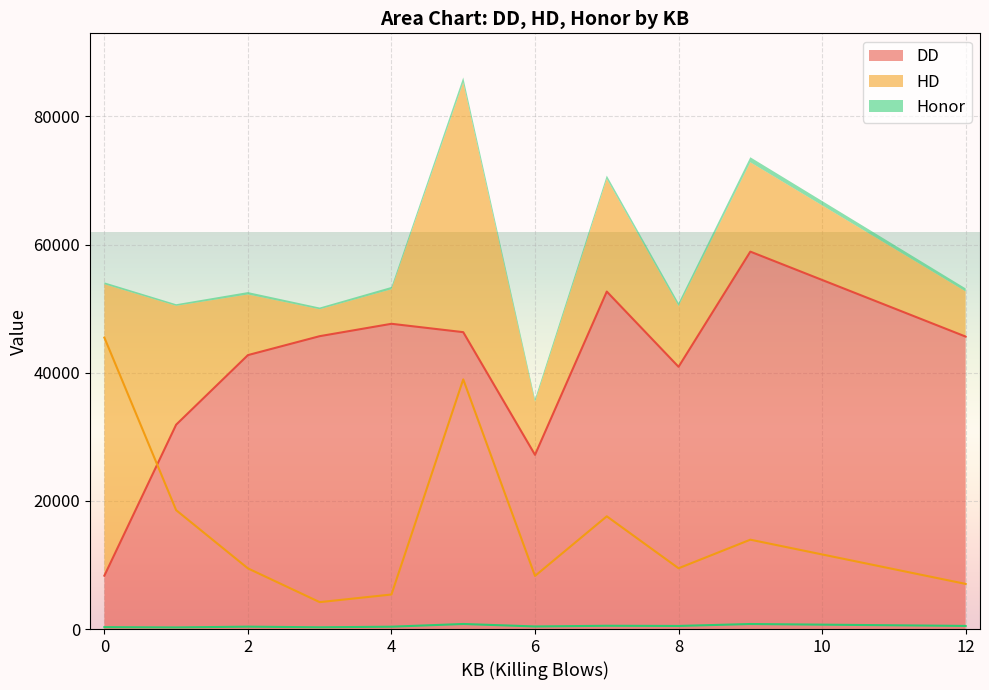

At which category does Honor reach its first local valley?

1